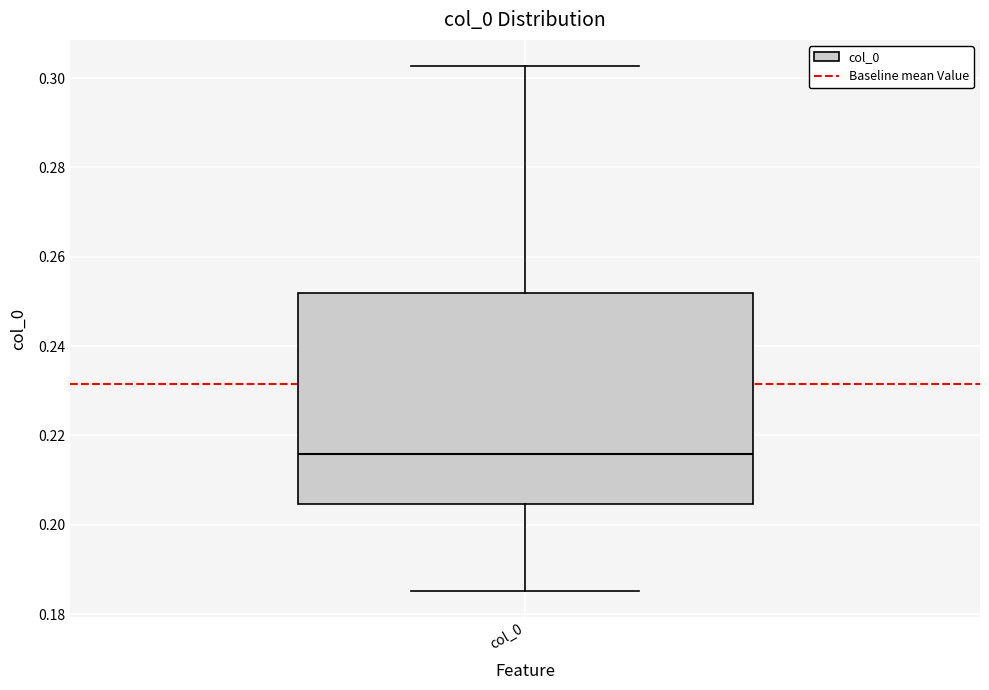

Read this box plot against the y-axis: the position of the median line, the range covered by the box, and the ends of both whiskers. The values are not printed on the chart, so give them approximately, as read against the axis.

median 0.216, box 0.204 to 0.252, whiskers 0.186 to 0.302